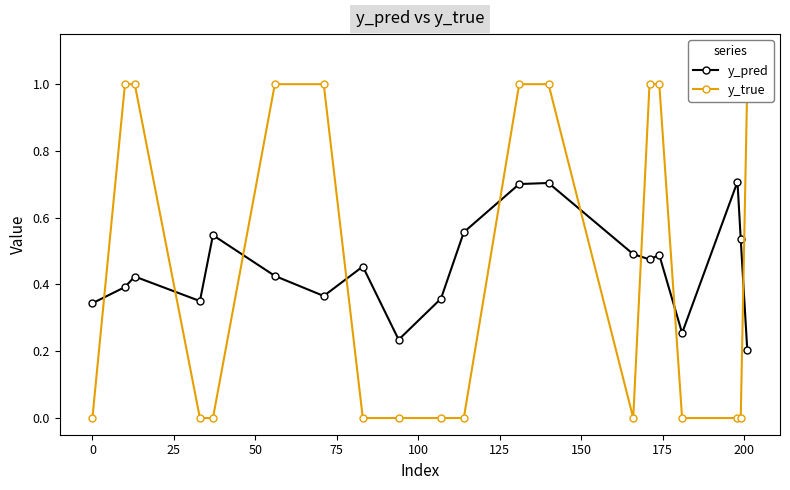

In y_pred, how many points are lower than both neighbors (excluding endpoints)?

5